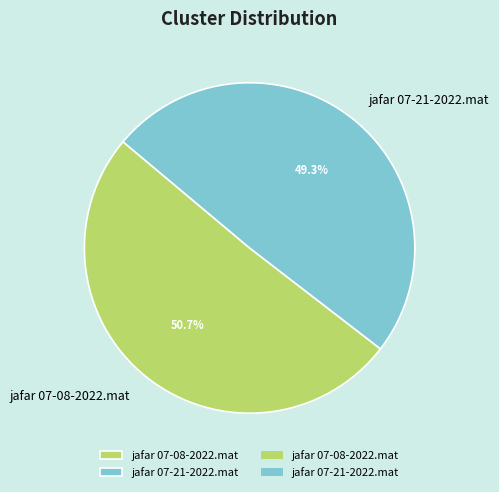

What percentage is NOT represented by jafar 07-08-2022.mat?

49.3%